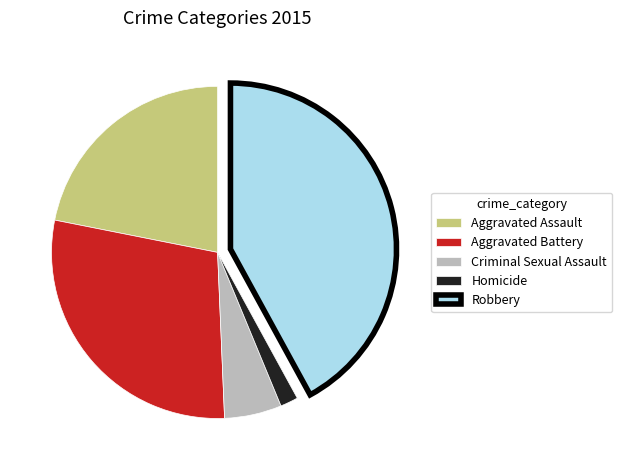

Does Aggravated Battery represent more than half of the total?

No